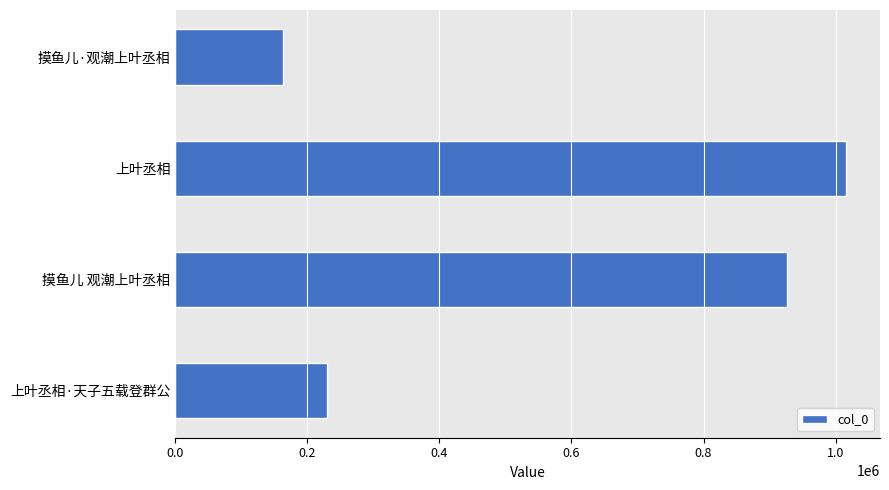

How many categories are shown in the chart?

4